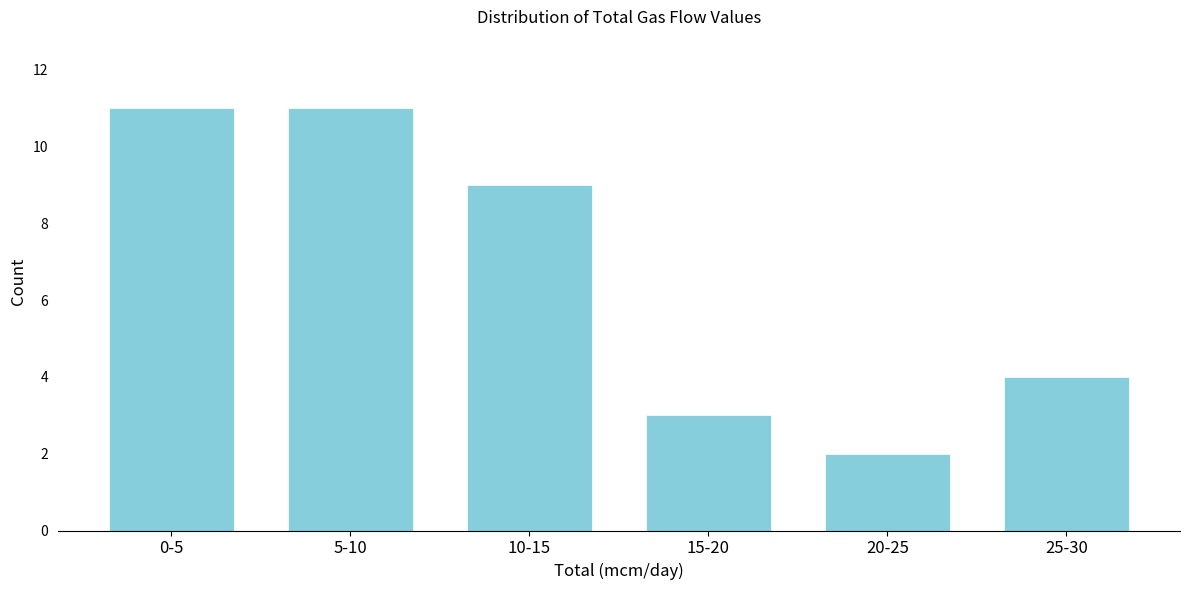

Reading left to right, list all the values displayed in this chart.

0-5=11	5-10=11	10-15=9	15-20=3	20-25=2	25-30=4